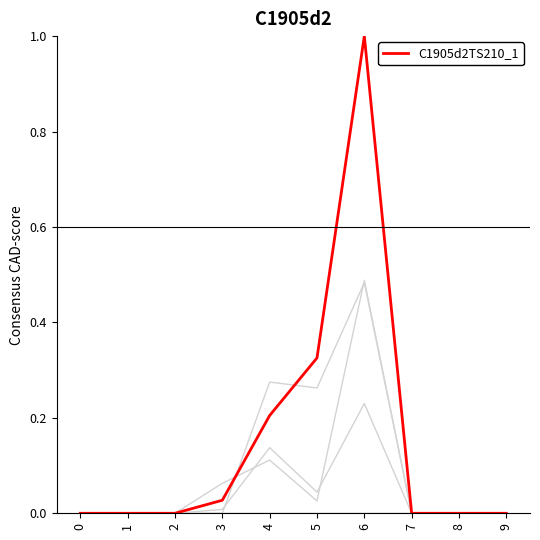

Reading left to right, list all the values displayed in this chart.

0=0.0	1=0.0	2=0.0	3=0.0	4=0.2	5=0.3	6=1.0	7=0.0	8=0.0	9=0.0